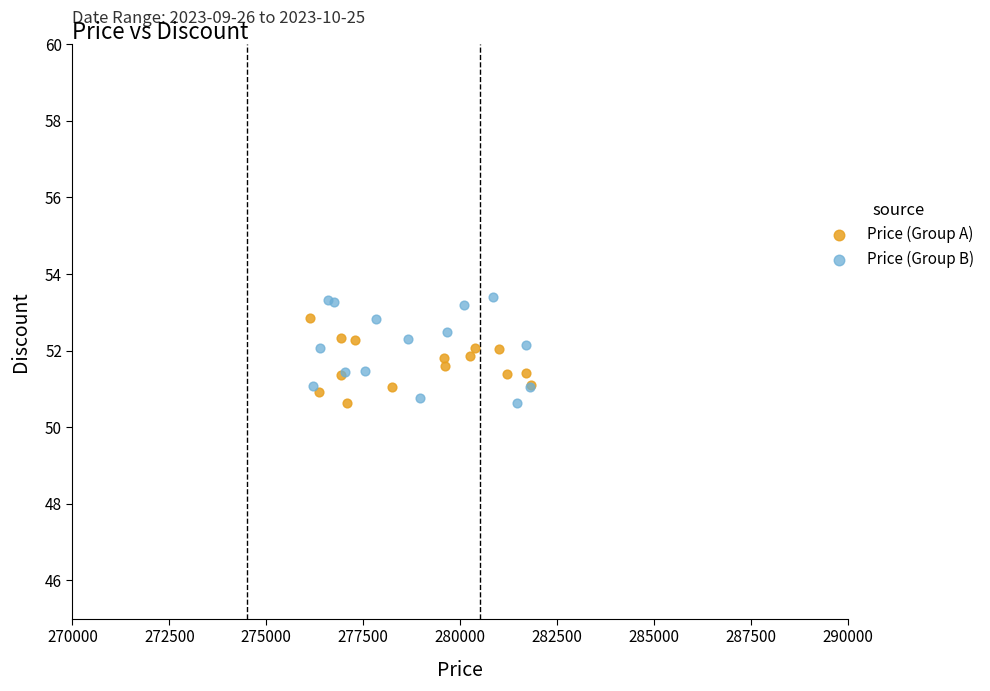

Which series has the widest spread of Y values?

Price (Group B)